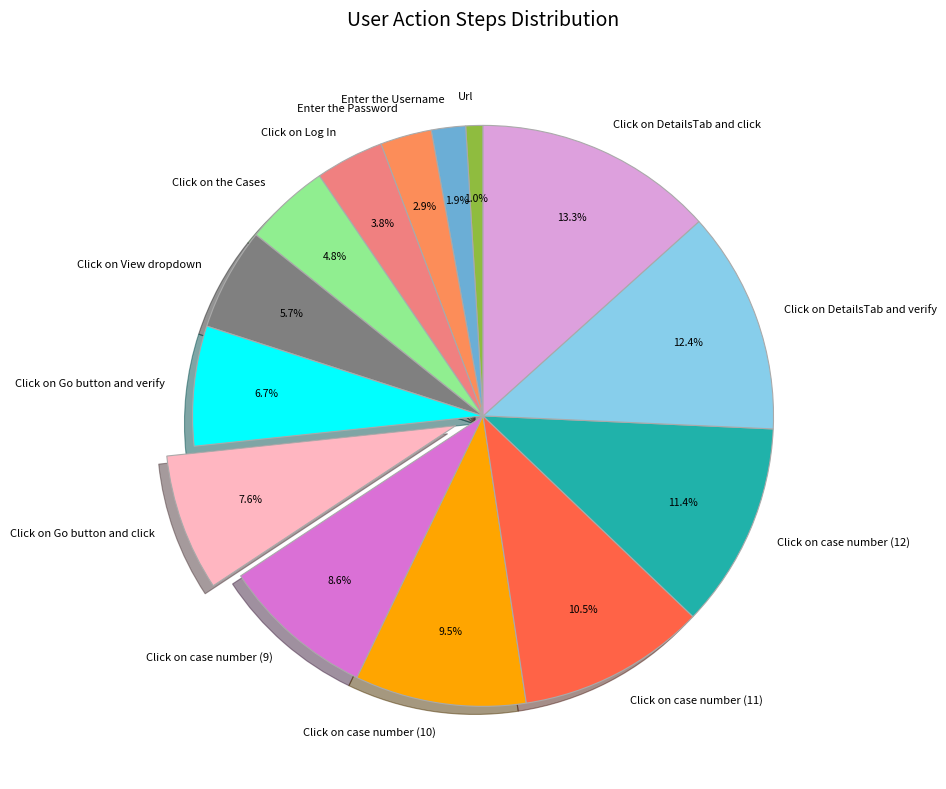

To the nearest percent, what is the average slice percentage?

7%